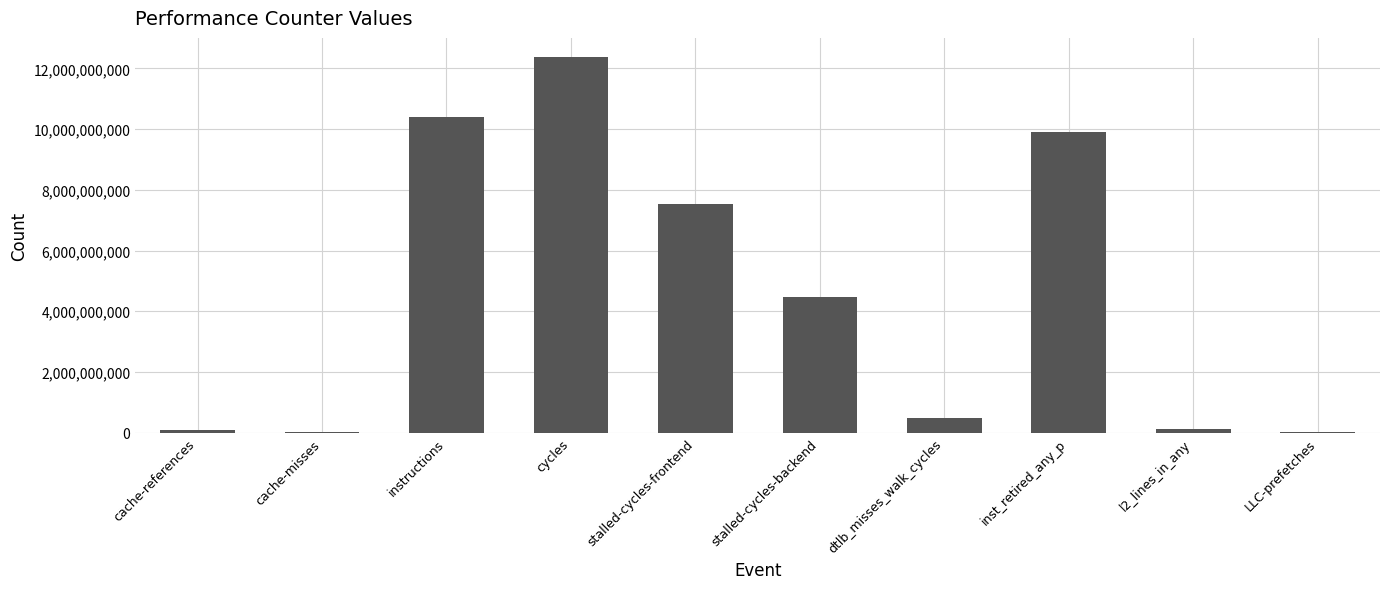

The chart shows a value of 494005065 at dtlb_misses_walk_cycles. True or false?

True